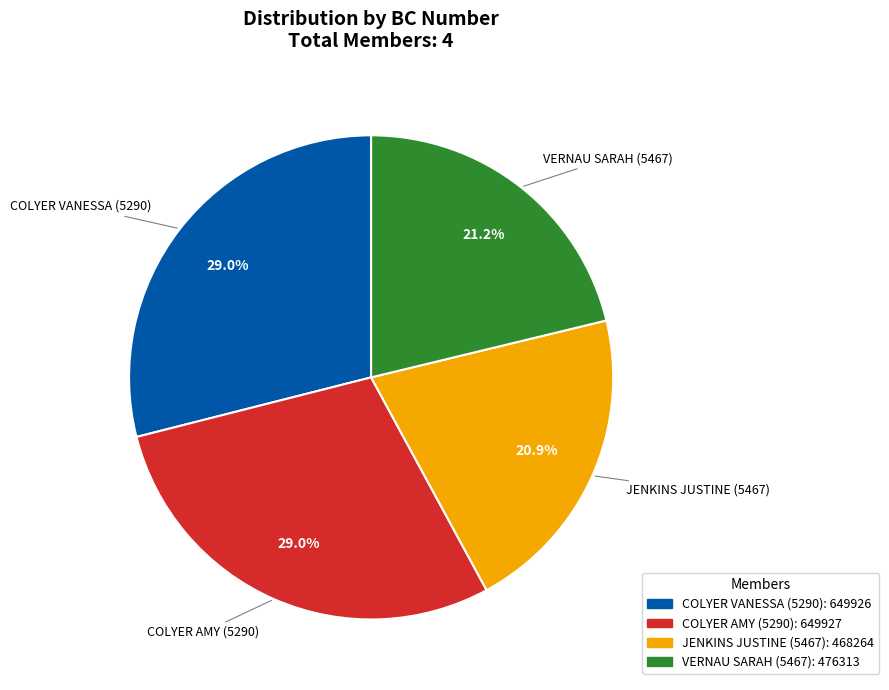

True or false: COLYER VANESSA (5290) accounts for 29% of the total.

True